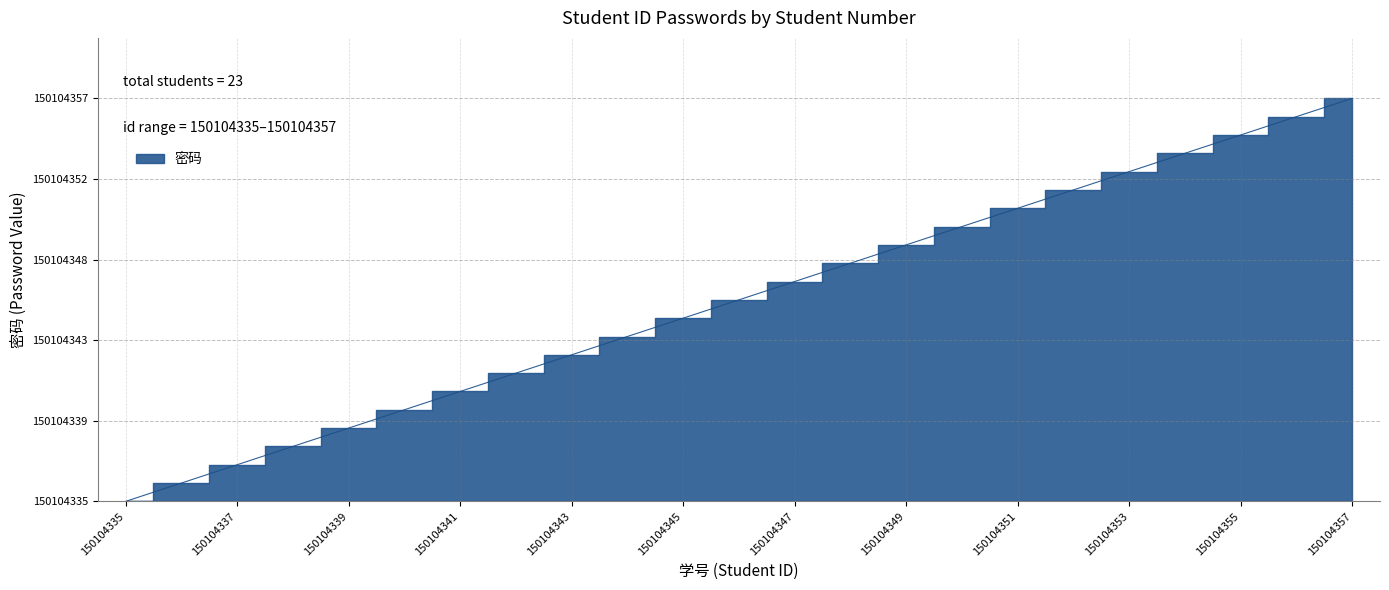

What is the change in value from 150104335 to 150104355?

+20